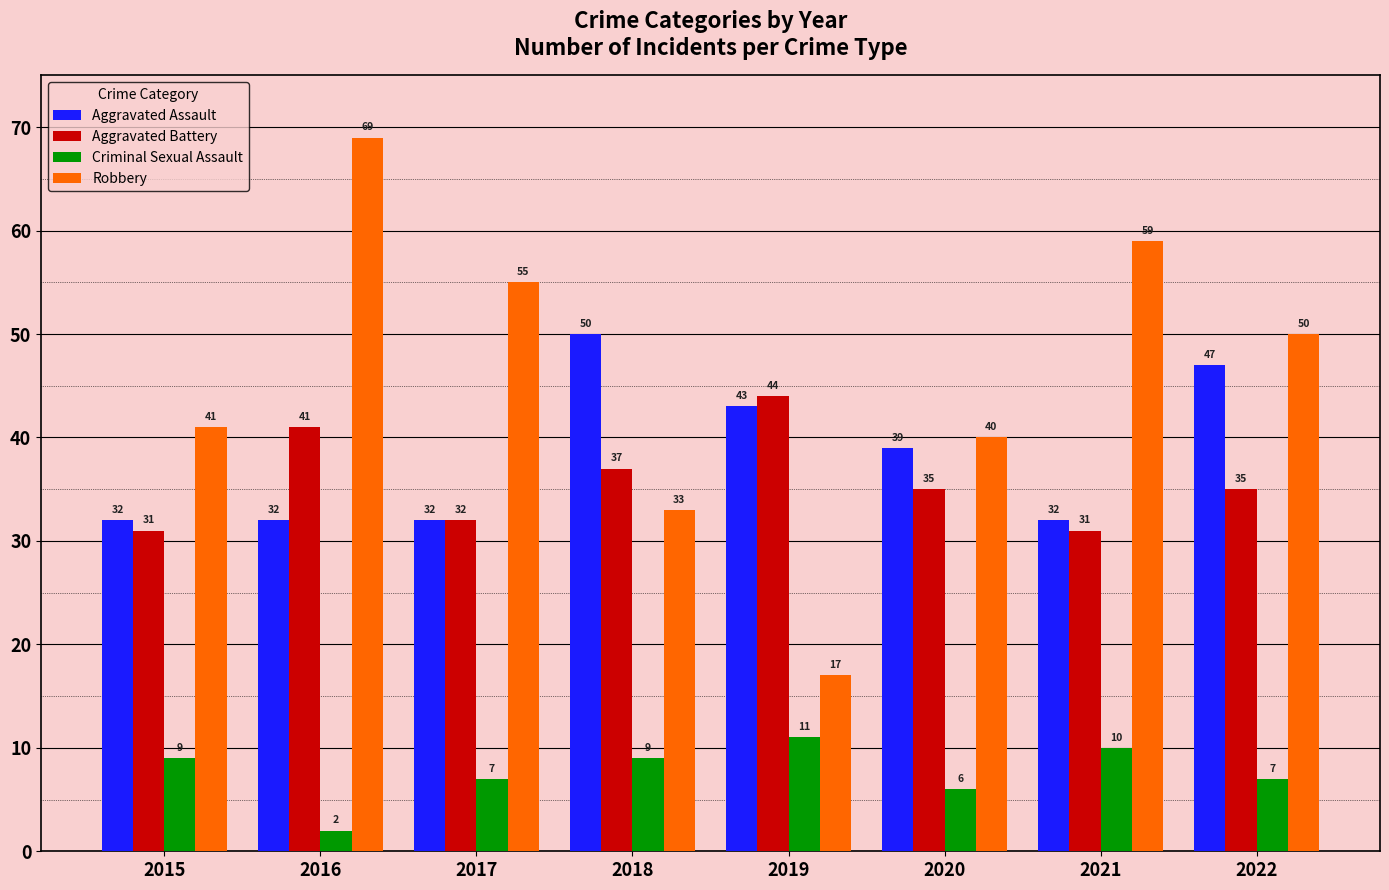

Reading left to right, what are all the values shown in this chart?

Aggravated Assault: 32	32	32	50	43	39	32	47
Aggravated Battery: 31	41	32	37	44	35	31	35
Criminal Sexual Assault: 9	2	7	9	11	6	10	7
Robbery: 41	69	55	33	17	40	59	50